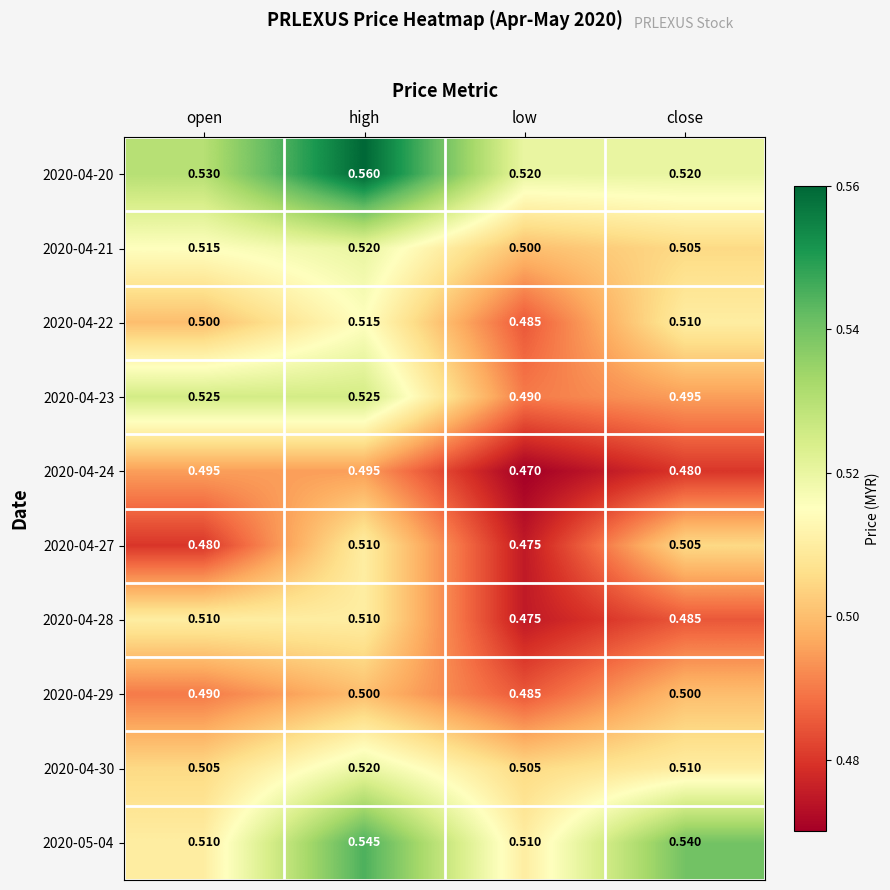

Which category has the lowest value across all series?

low